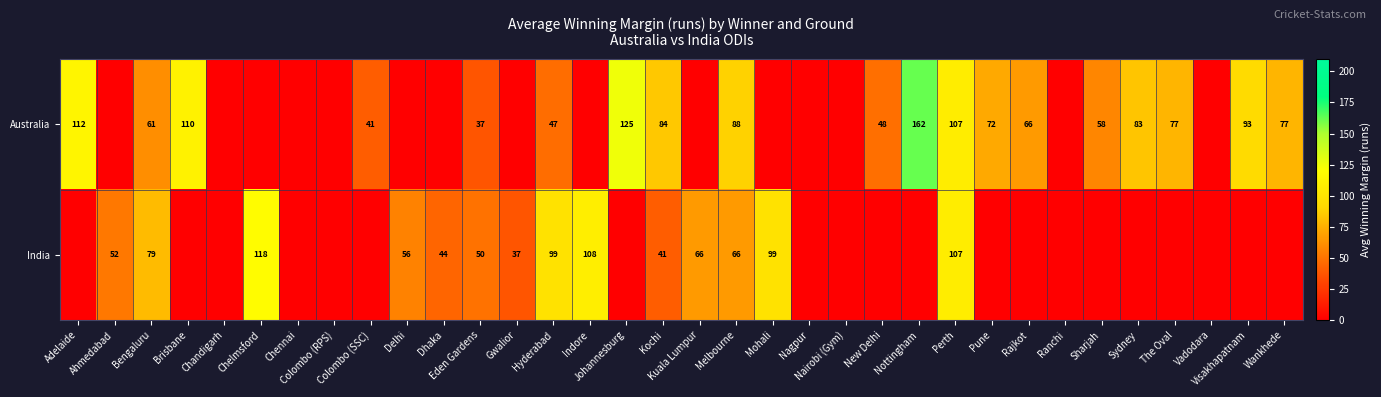

At which label does India reach its minimum?

Adelaide